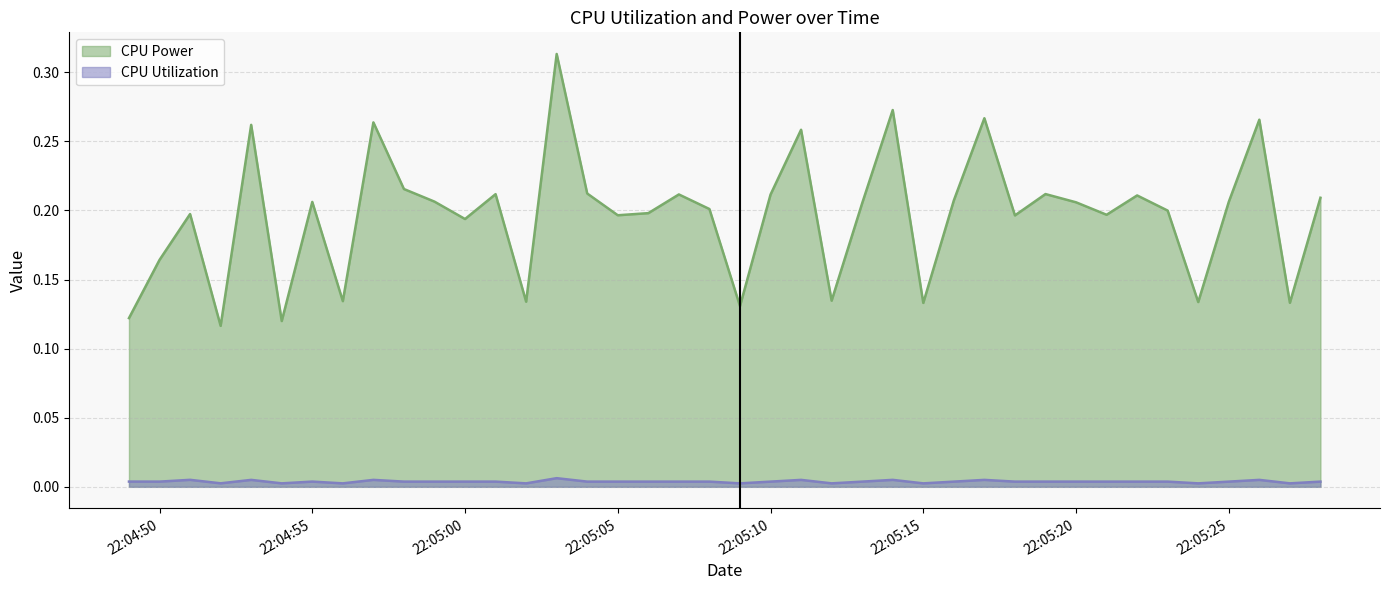

What is the spread (max minus min) of values at 2025-03-25 22:04:54?

0.1